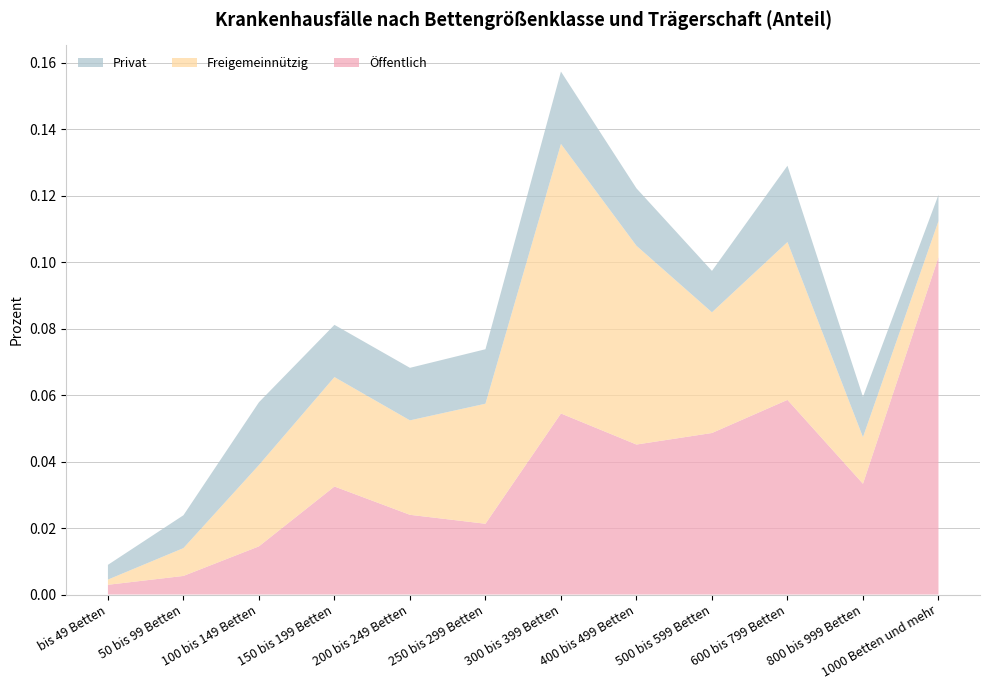

Reading left to right, transcribe all the data shown in this chart.

Öffentlich: bis 49 Betten=0.0	50 bis 99 Betten=0.0	100 bis 149 Betten=0.0	150 bis 199 Betten=0.0	200 bis 249 Betten=0.0	250 bis 299 Betten=0.0	300 bis 399 Betten=0.1	400 bis 499 Betten=0.0	500 bis 599 Betten=0.0	600 bis 799 Betten=0.1	800 bis 999 Betten=0.0	1000 Betten und mehr=0.1
Freigemeinnützig: bis 49 Betten=0.0	50 bis 99 Betten=0.0	100 bis 149 Betten=0.0	150 bis 199 Betten=0.0	200 bis 249 Betten=0.0	250 bis 299 Betten=0.0	300 bis 399 Betten=0.1	400 bis 499 Betten=0.1	500 bis 599 Betten=0.0	600 bis 799 Betten=0.0	800 bis 999 Betten=0.0	1000 Betten und mehr=0.0
Privat: bis 49 Betten=0.0	50 bis 99 Betten=0.0	100 bis 149 Betten=0.0	150 bis 199 Betten=0.0	200 bis 249 Betten=0.0	250 bis 299 Betten=0.0	300 bis 399 Betten=0.0	400 bis 499 Betten=0.0	500 bis 599 Betten=0.0	600 bis 799 Betten=0.0	800 bis 999 Betten=0.0	1000 Betten und mehr=0.0